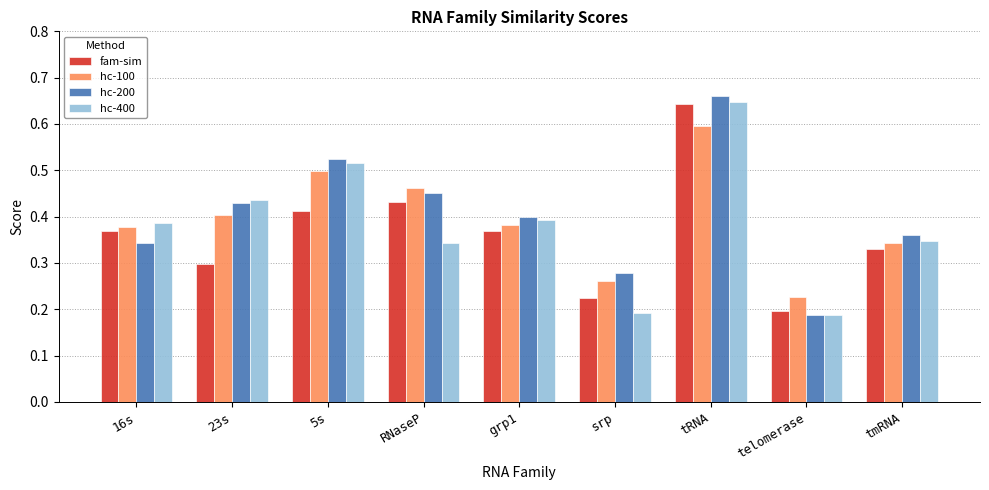

Is the value of hc-100 at RNaseP greater than the value of fam-sim at 23s?

Yes